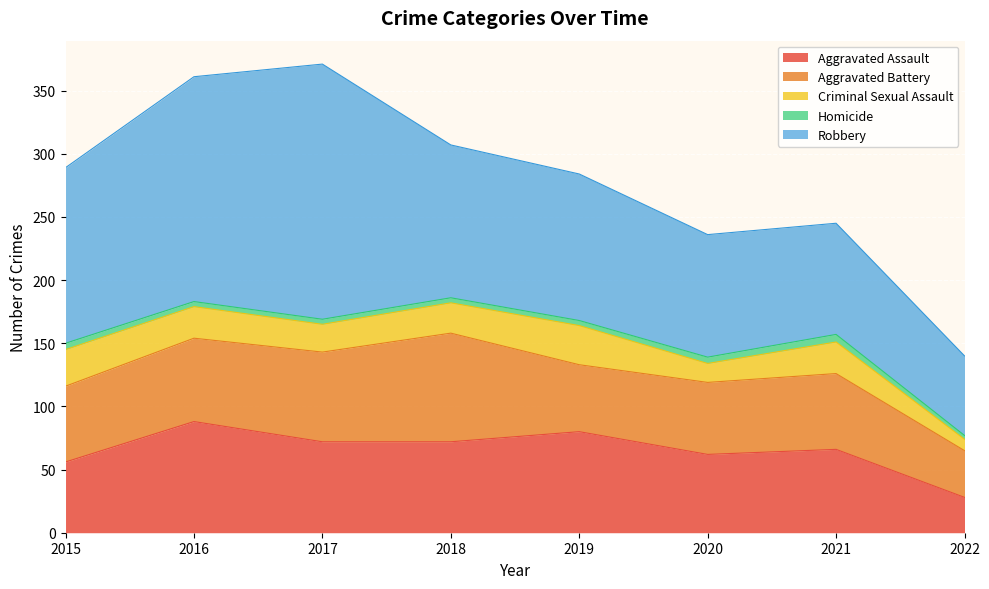

How many data points does each series have?

8